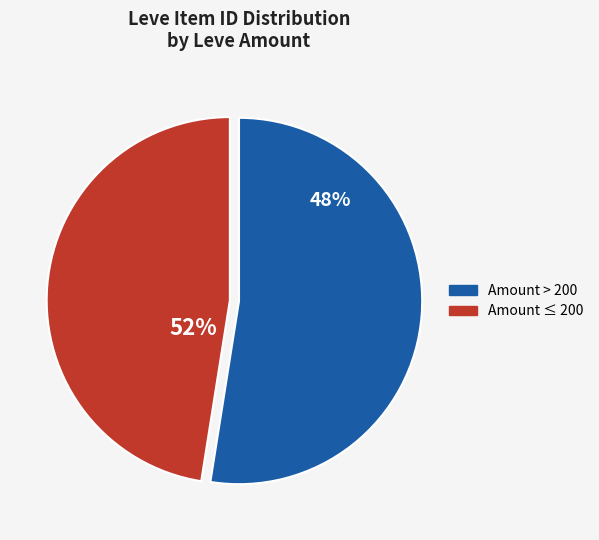

Does 1 account for over 50% of the chart?

No